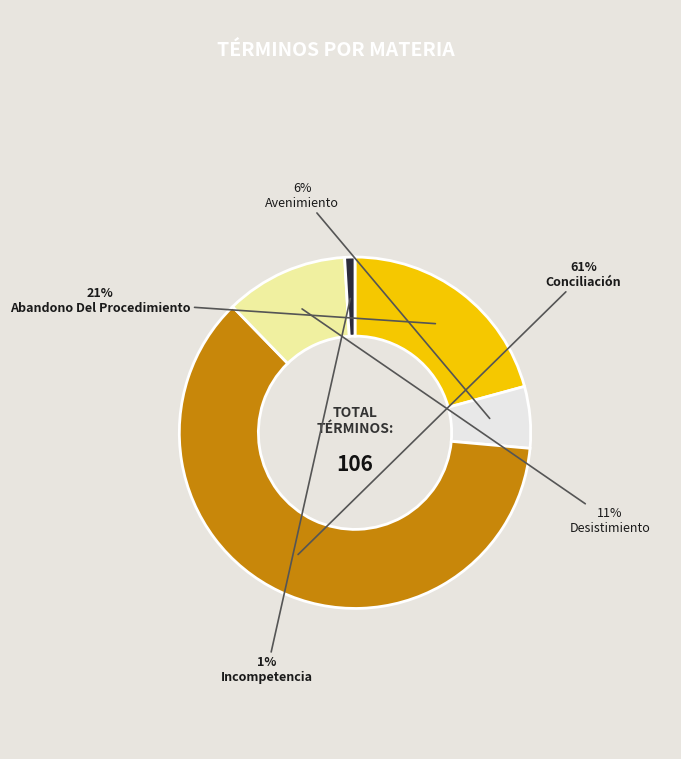

Count the number of slices in the pie.

5